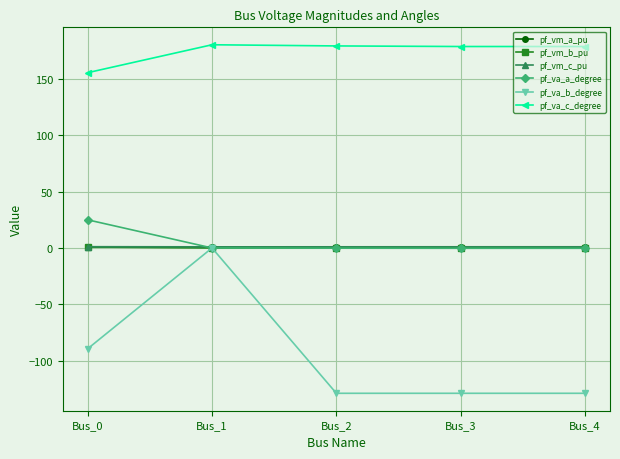

Which series has the largest total across all categories?

pf_va_c_degree